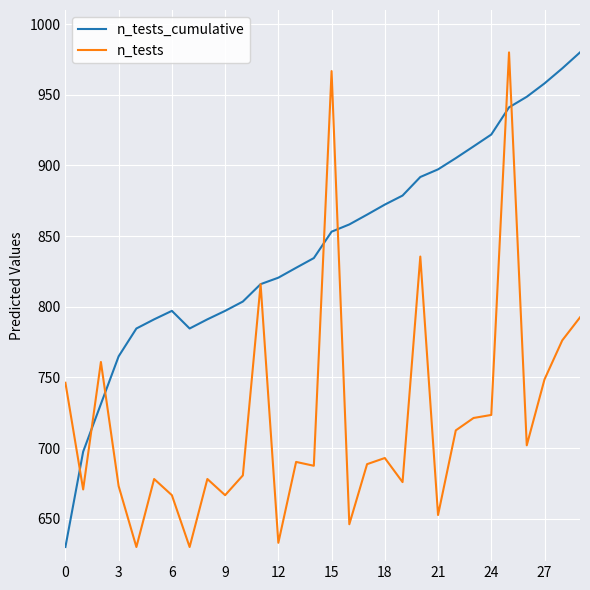

Which series has the largest total across all categories?

n_tests_cumulative